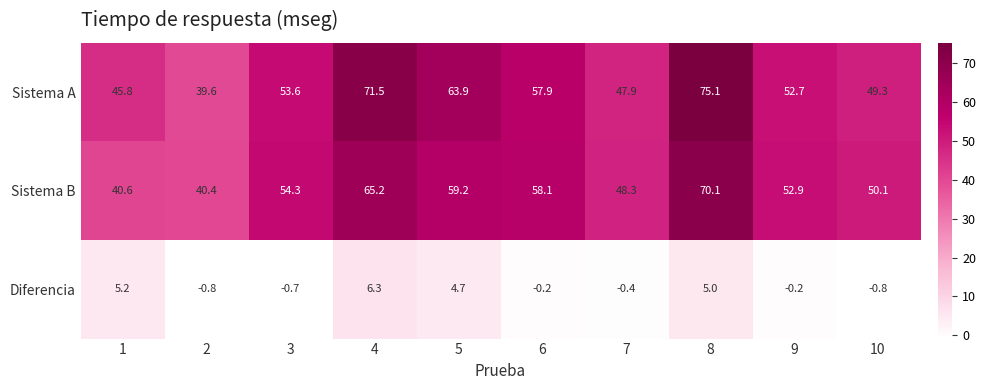

Rank the series by their maximum value, from lowest to highest.

Diferencia, Sistema B, Sistema A